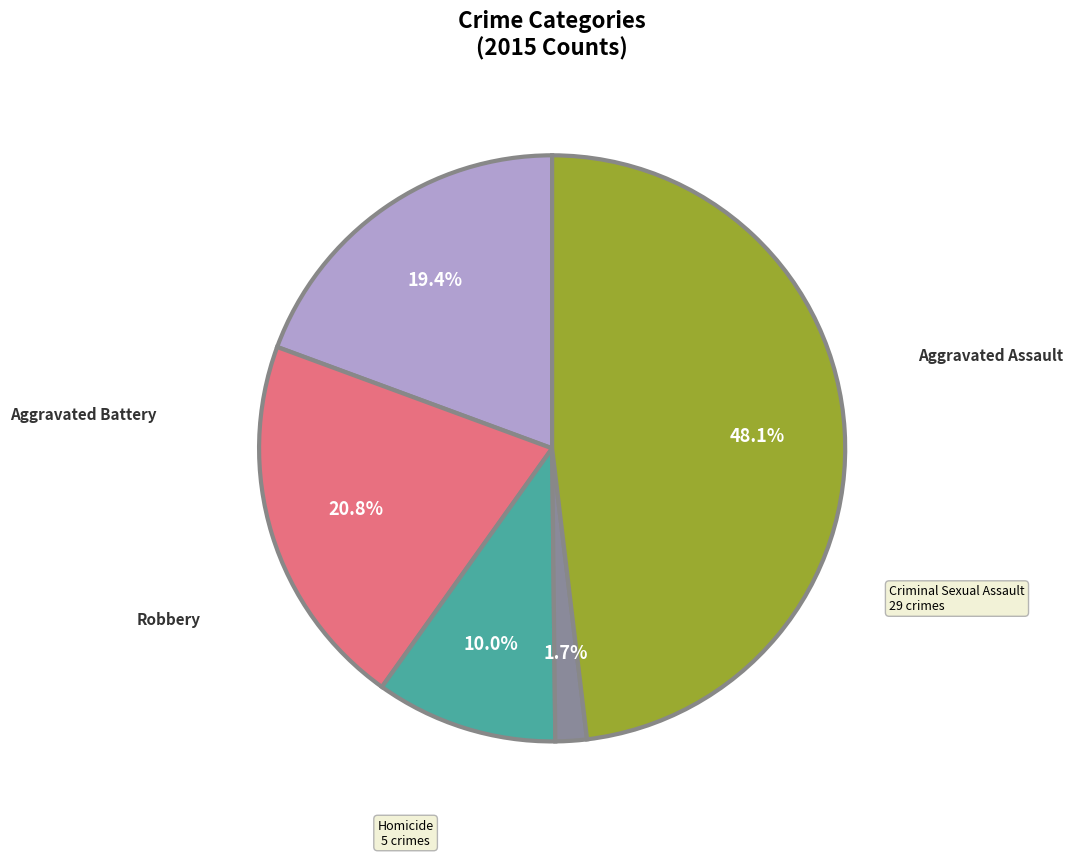

Is the sum of Robbery and Aggravated Assault greater than half?

Yes